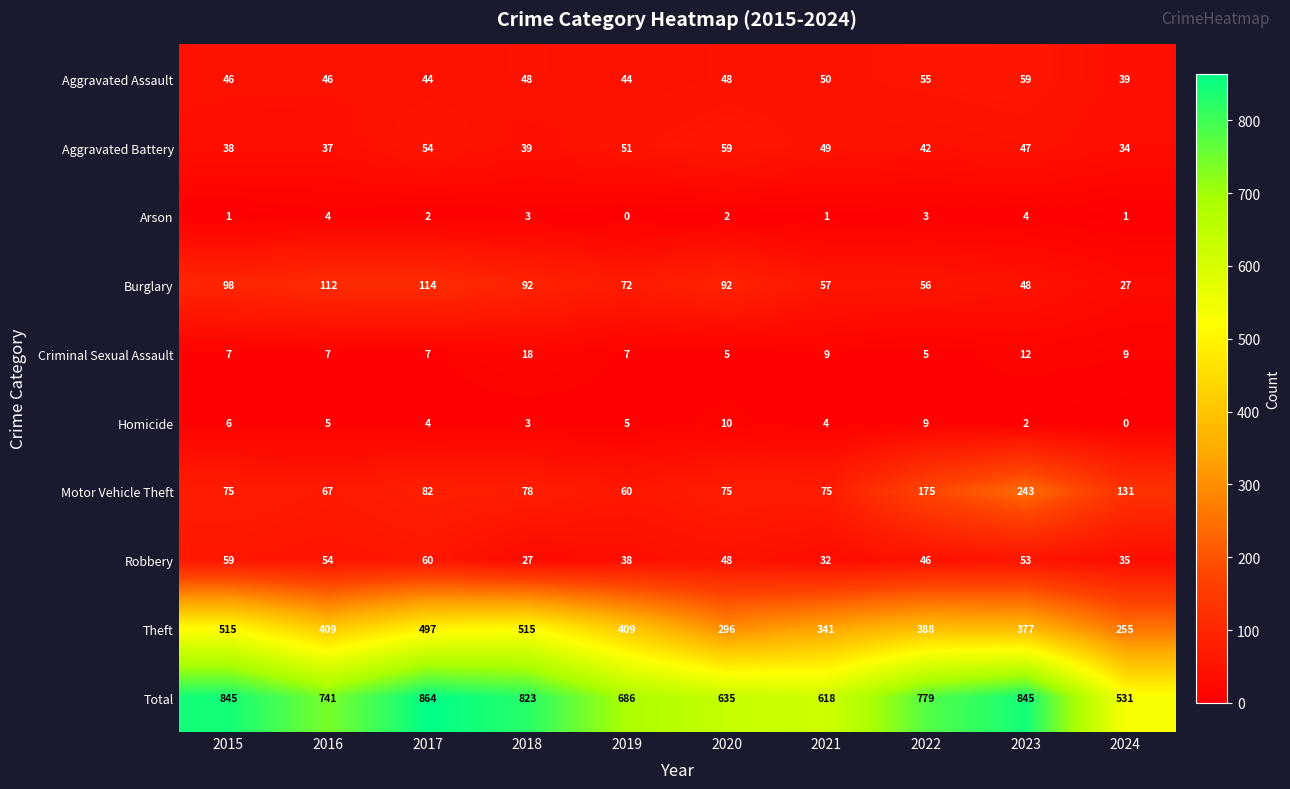

At how many categories does at least one series exceed 603?

9